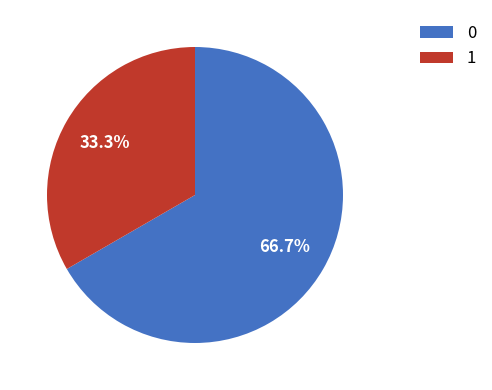

Is it true that 0 is 1% of the pie?

False